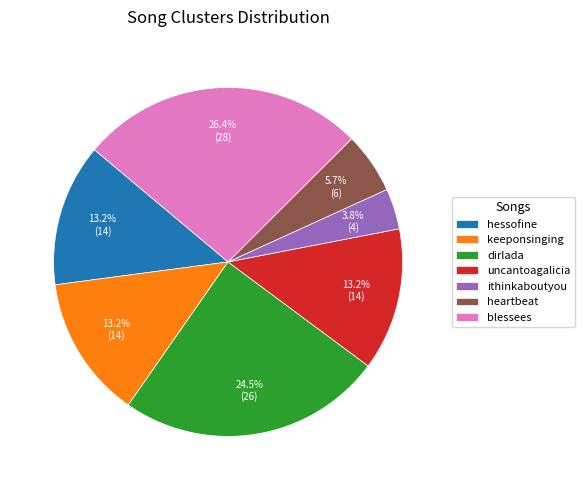

What percentage is NOT represented by hessofine?

86.8%